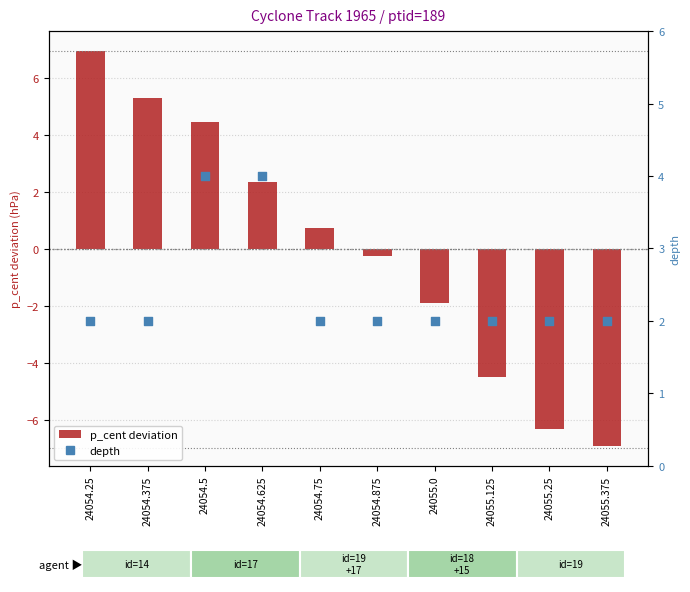

At which category is the sum across all series the highest?

24054.25